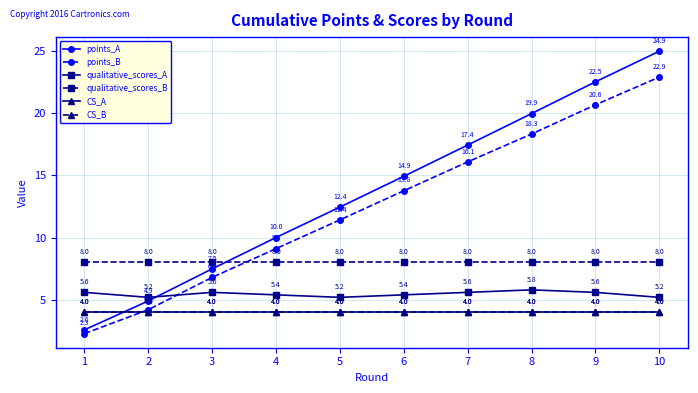

What is the minimum value for points_A?

2.6